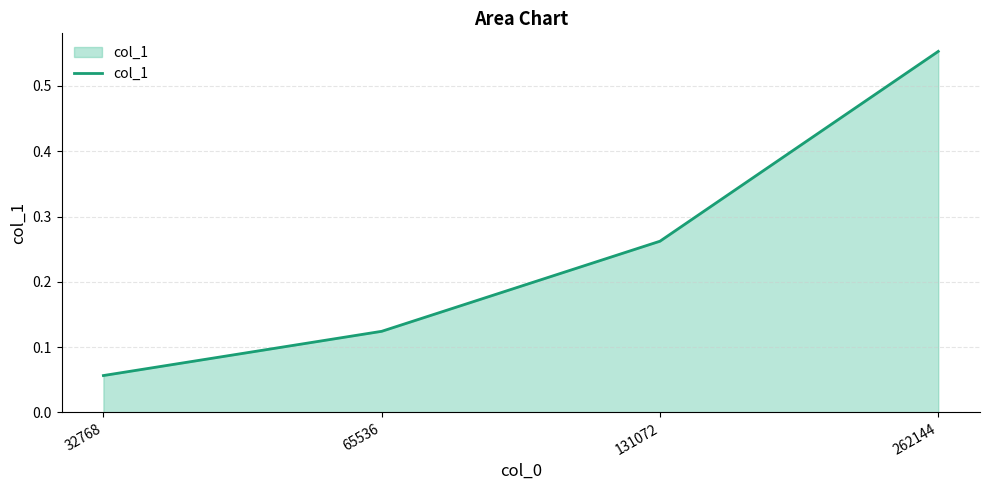

What is the change in value from 32768 to 262144?

+0.5